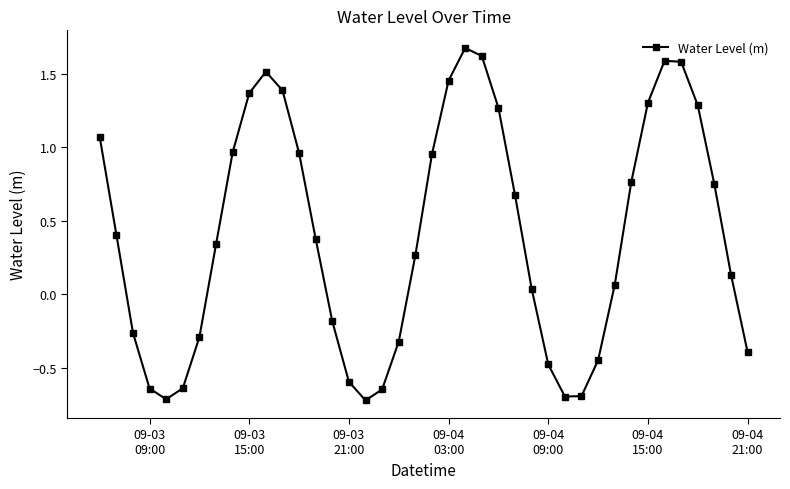

How many categories are shown in the chart?

40